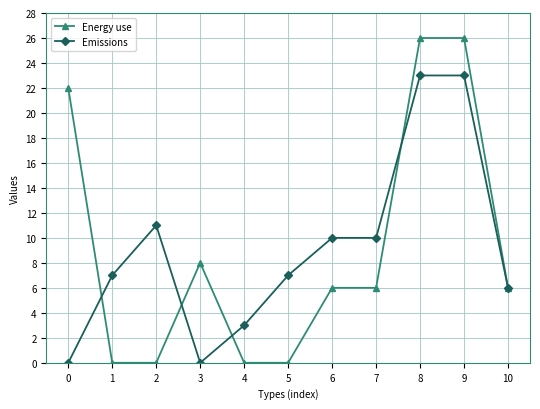

Rank the series by their maximum value, from lowest to highest.

Emissions, Energy use